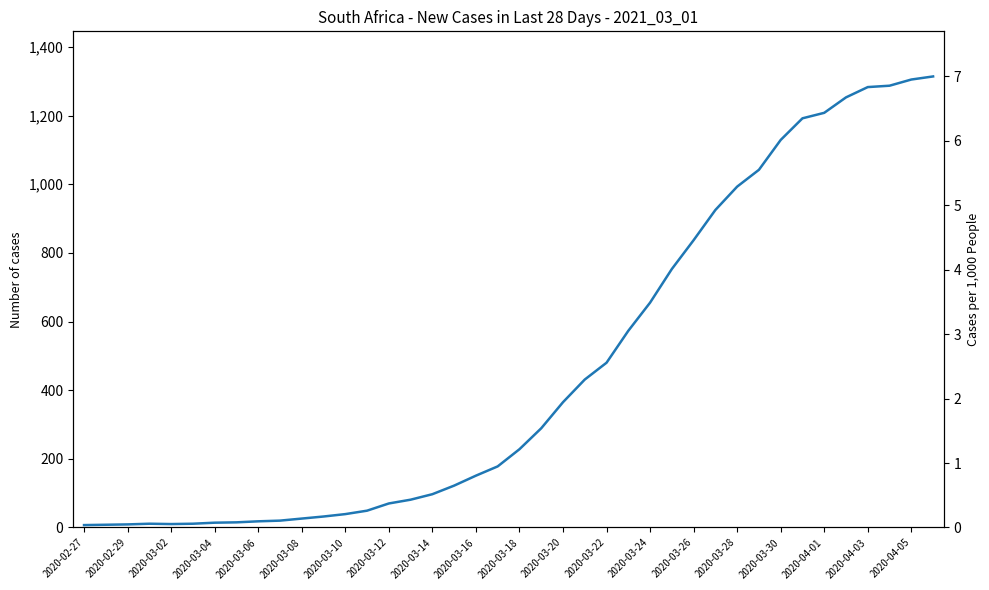

What is the difference between the maximum and minimum values?

1307